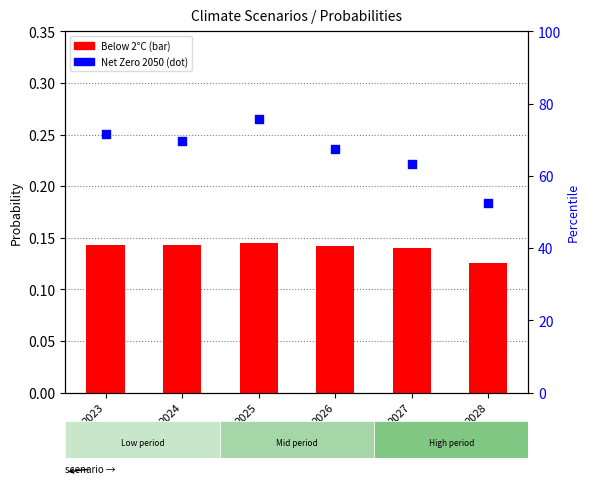

At how many categories does at least one series exceed 22?

6